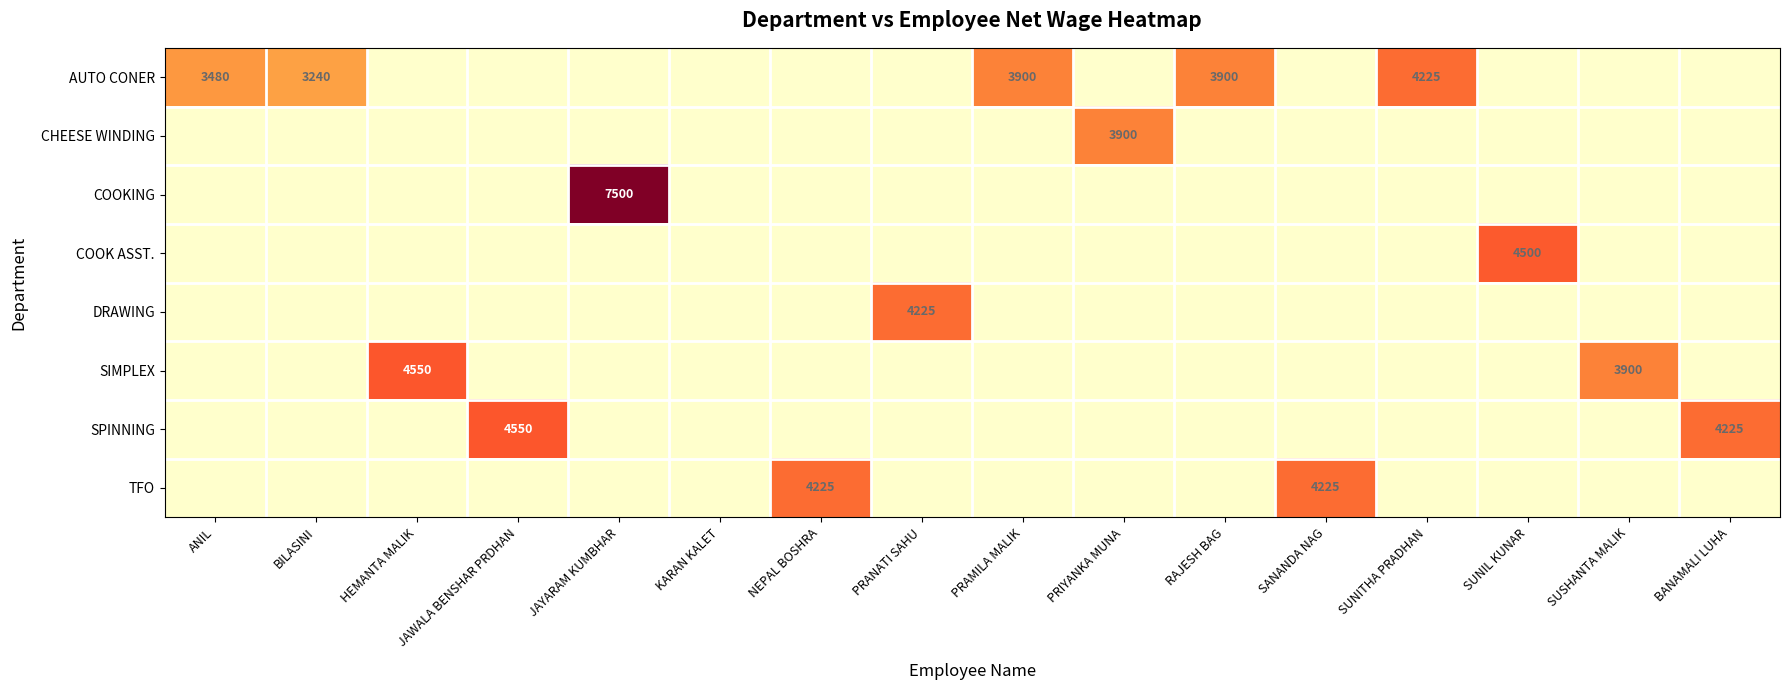

How many data points in TFO are above 0?

2